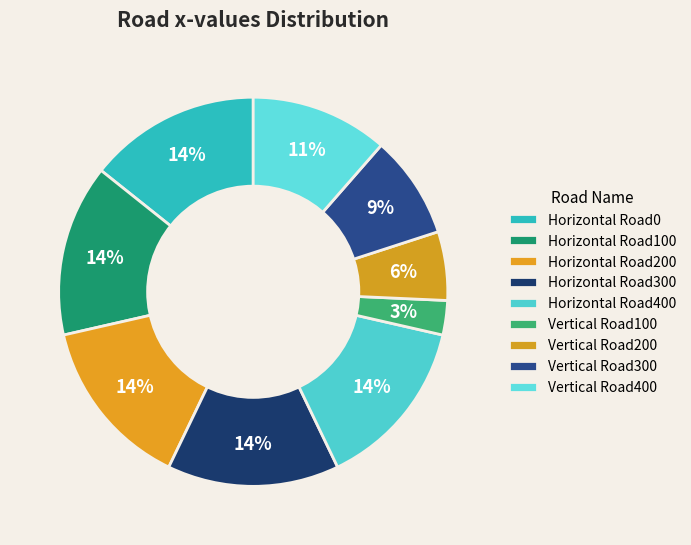

How many segments does this pie chart have?

9